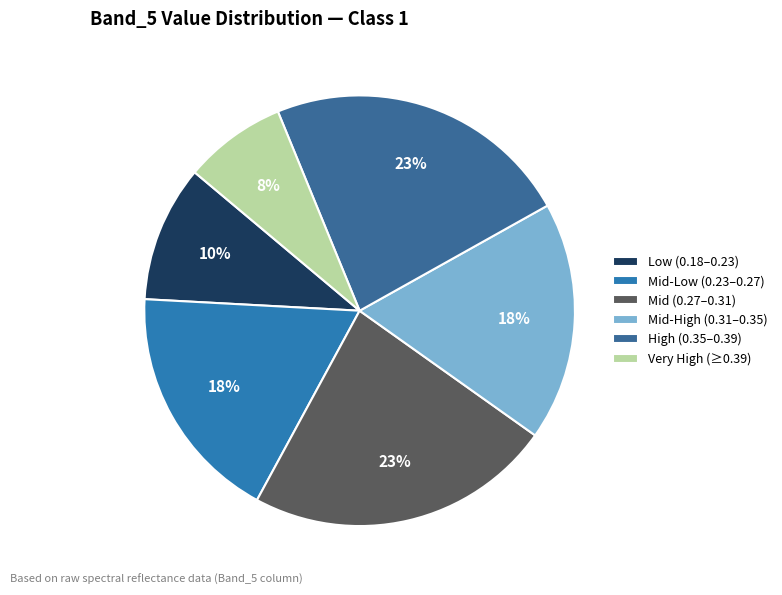

Which category has the smallest portion of the pie?

Very High (≥0.39)